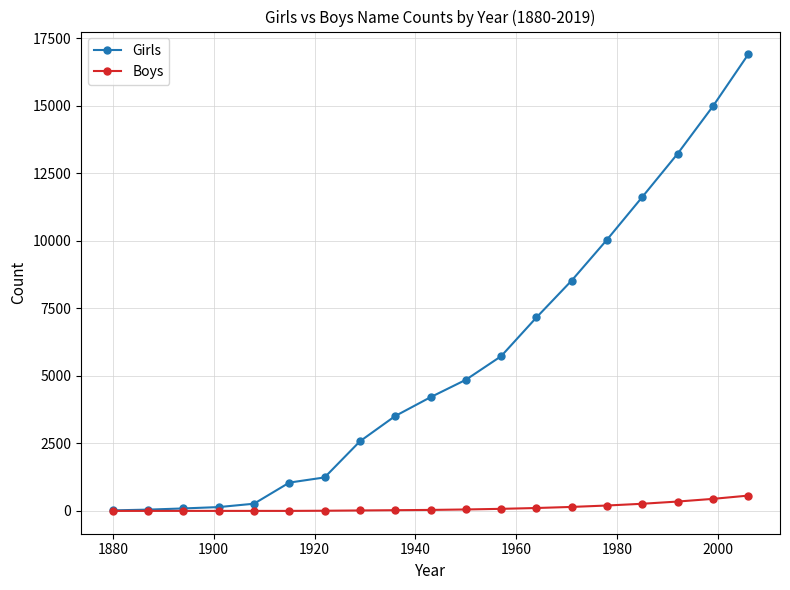

How many lines are shown in the chart?

2